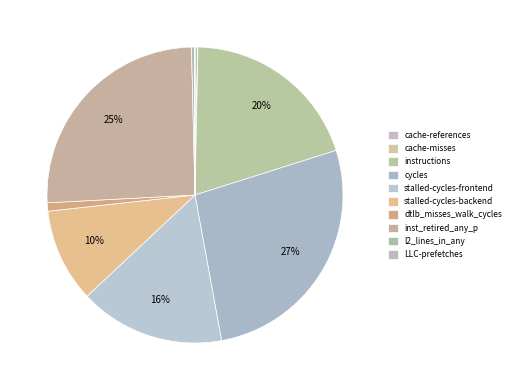

What portion of the pie excludes cache-references?

99.7%